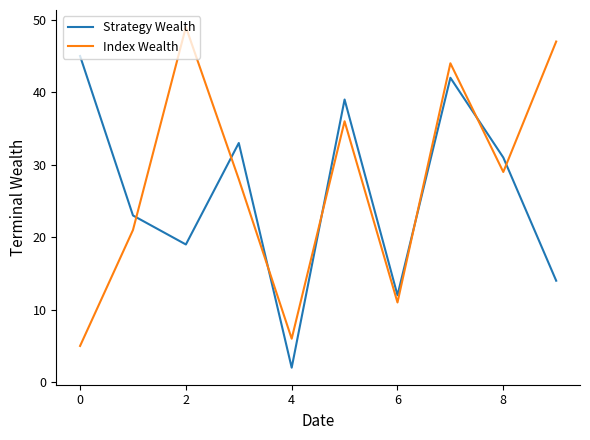

Rank the series by their maximum value, from lowest to highest.

Strategy Wealth, Index Wealth